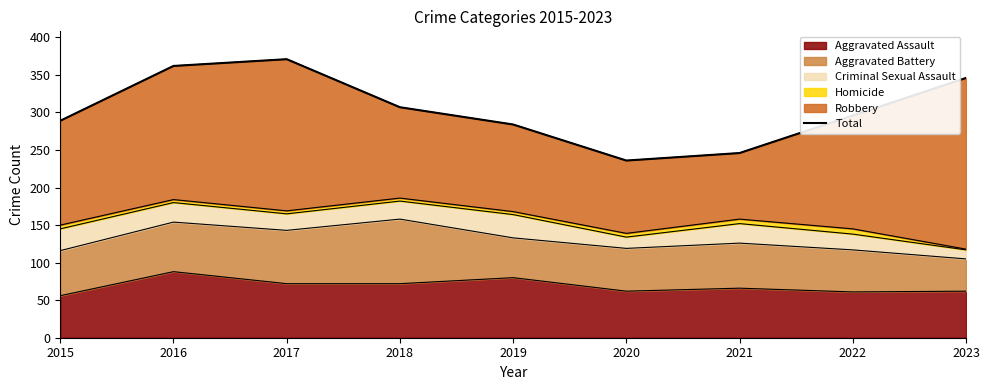

What is the difference between the second highest and minimum values?

126